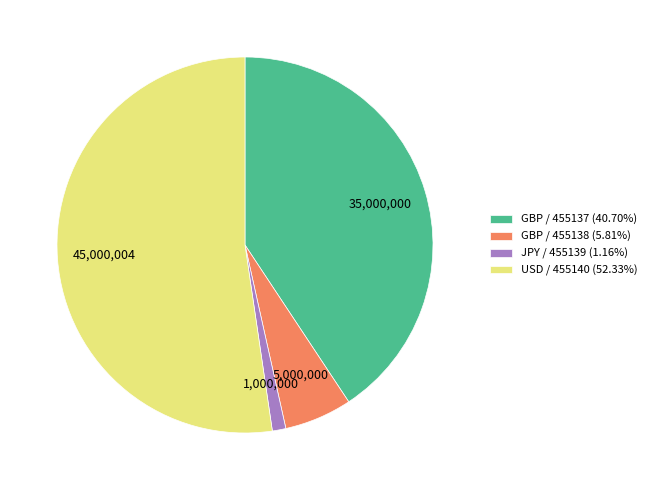

Do GBP / 455137 (40.70%) and USD / 455140 (52.33%) together represent more than half of the pie?

Yes